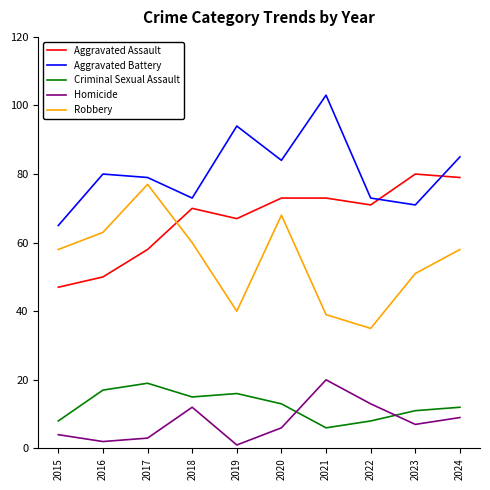

The value of Aggravated Battery at 2023 is 97. True or false?

False